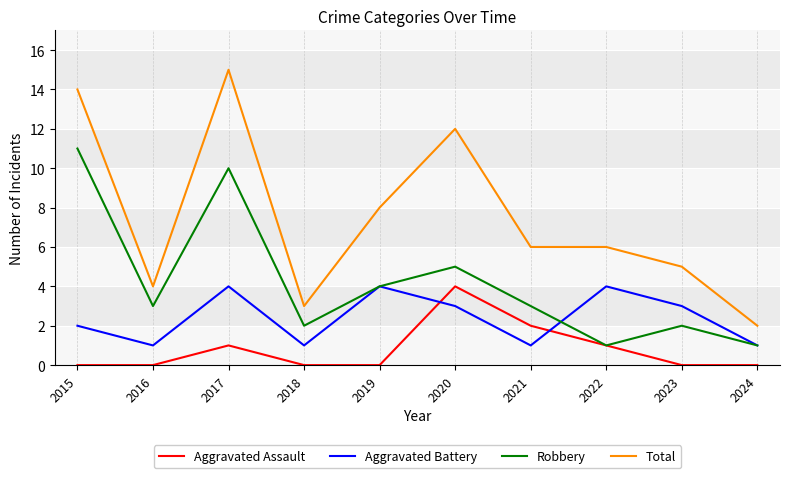

Reading left to right, transcribe all the data shown in this chart.

Aggravated Assault: 0	0	1	0	0	4	2	1	0	0
Aggravated Battery: 2	1	4	1	4	3	1	4	3	1
Robbery: 11	3	10	2	4	5	3	1	2	1
Total: 14	4	15	3	8	12	6	6	5	2